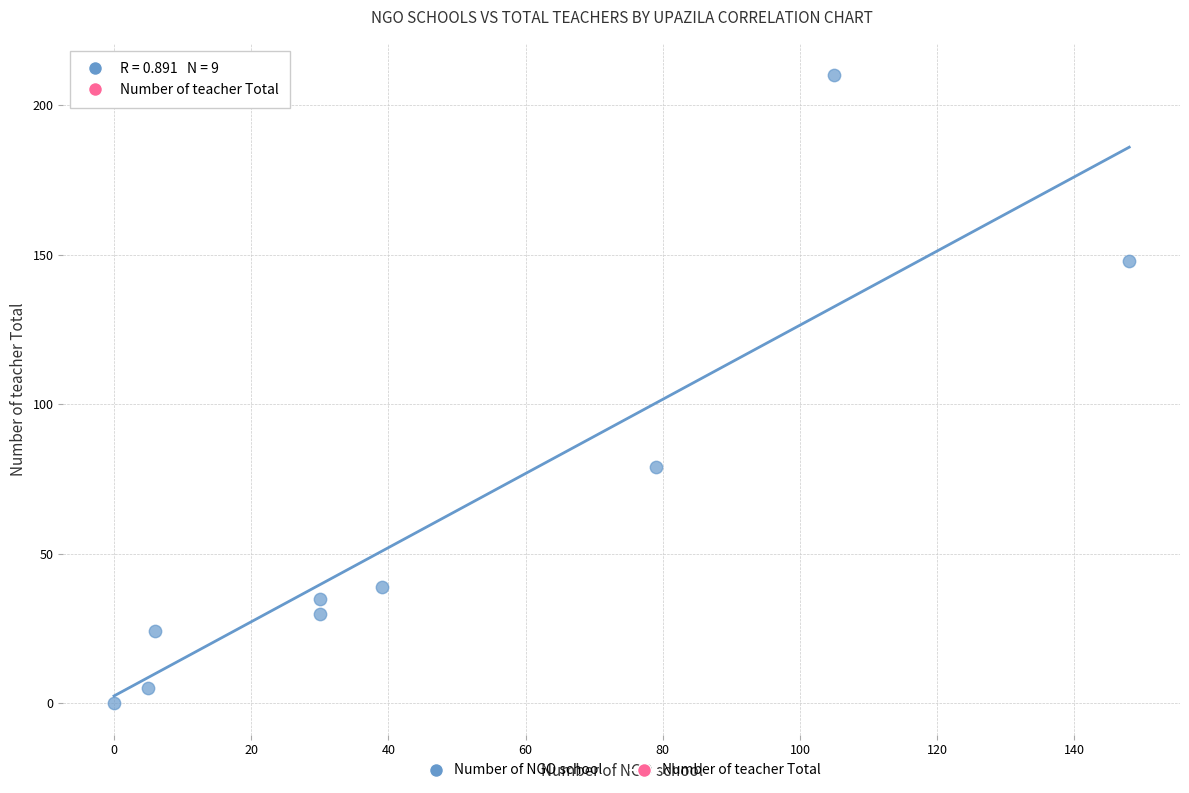

What is the average X value?

49